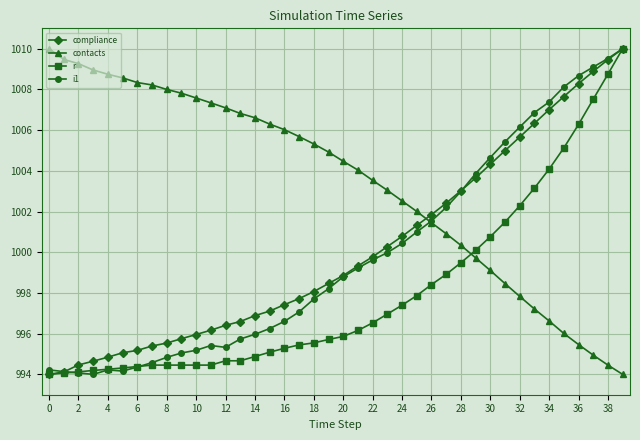

True or false: contacts and r intersect in this chart.

True